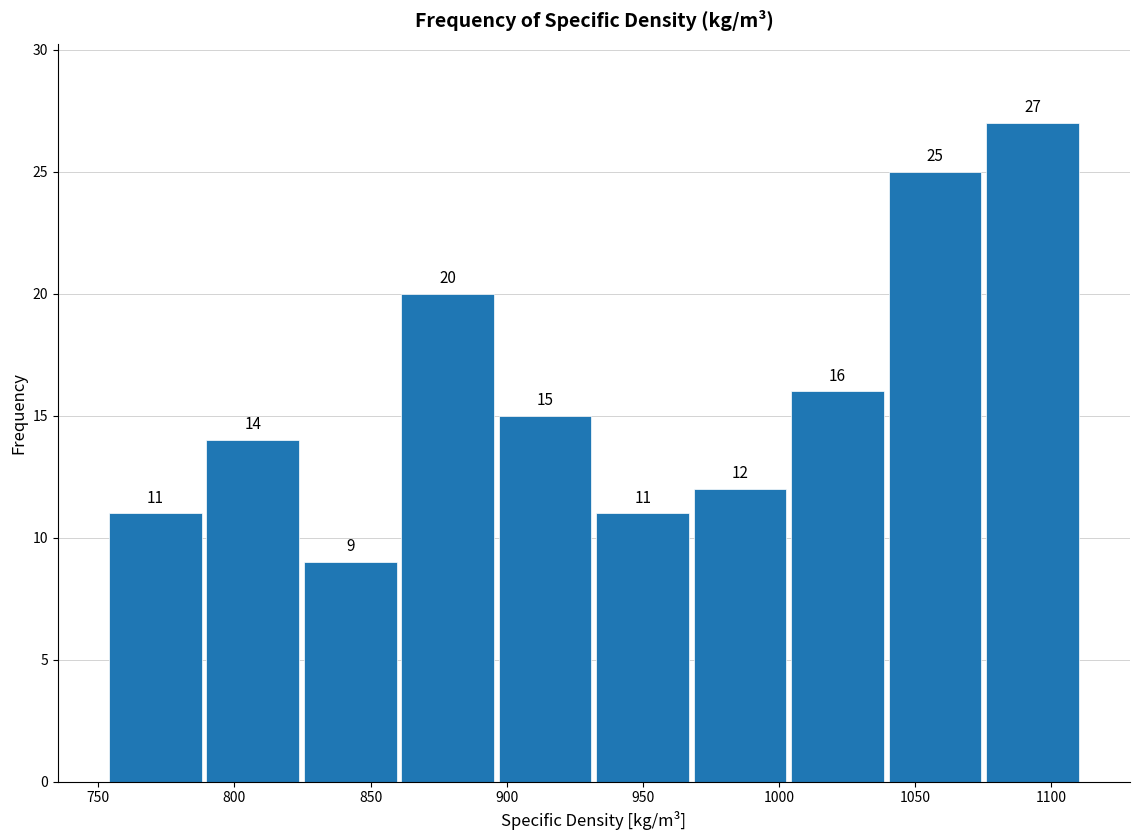

Reading left to right, list every bar in this chart as the range it spans on the x-axis followed by its height. The bar edges are not printed on the chart, so give them approximately, as read against the axis.

755 to 790: 11
790 to 825: 14
825 to 860: 9
860 to 895: 20
895 to 930: 15
930 to 970: 11
970 to 1005: 12
1005 to 1040: 16
1040 to 1075: 25
1075 to 1110: 27